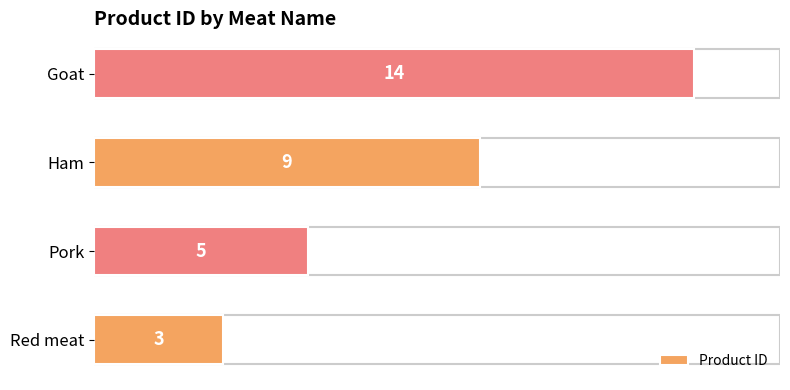

How many values are below 9?

2